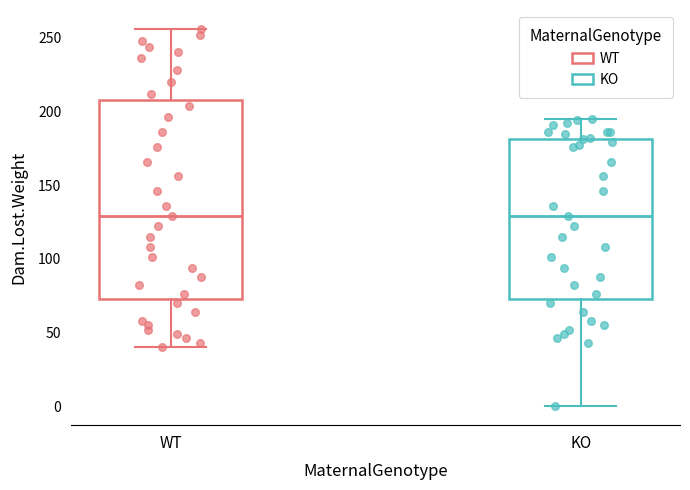

Reading left to right, transcribe this box plot: for each box, give where its median line is, the range the box spans, and where its two whiskers end, as read against the y-axis. The values are not printed on the chart, so give them approximately, as read against the axis.

WT: median 130, box 75 to 210, whiskers 40 to 255
KO: median 130, box 75 to 180, whiskers 0 to 195